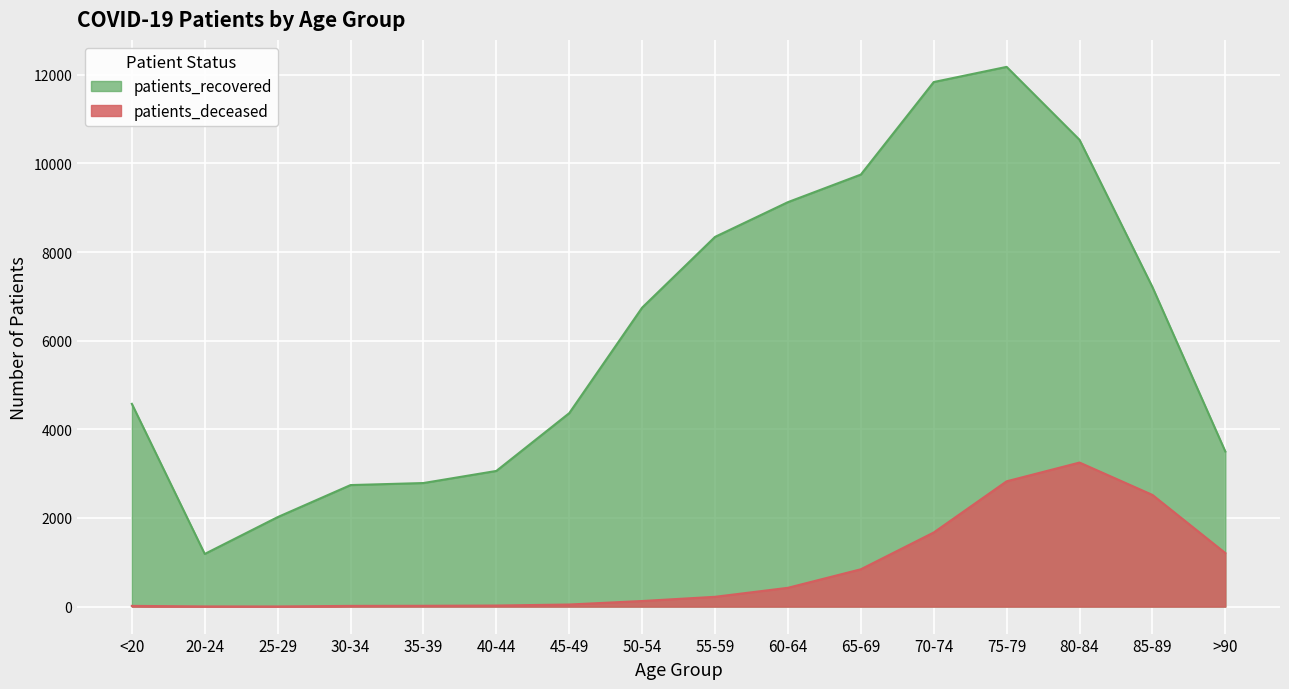

True or false: patients_recovered has more than 1 interior local peaks.

False